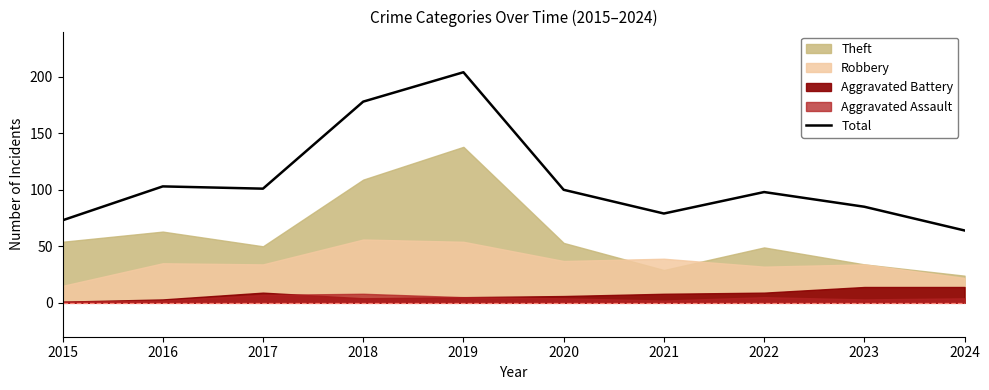

Reading left to right, extract all data points from this chart.

73	103	101	178	204	100	79	98	85	64